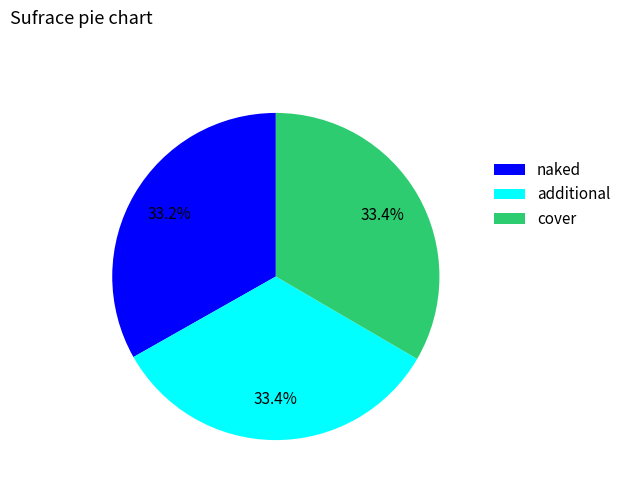

Is there any slice that represents more than half of the pie?

No